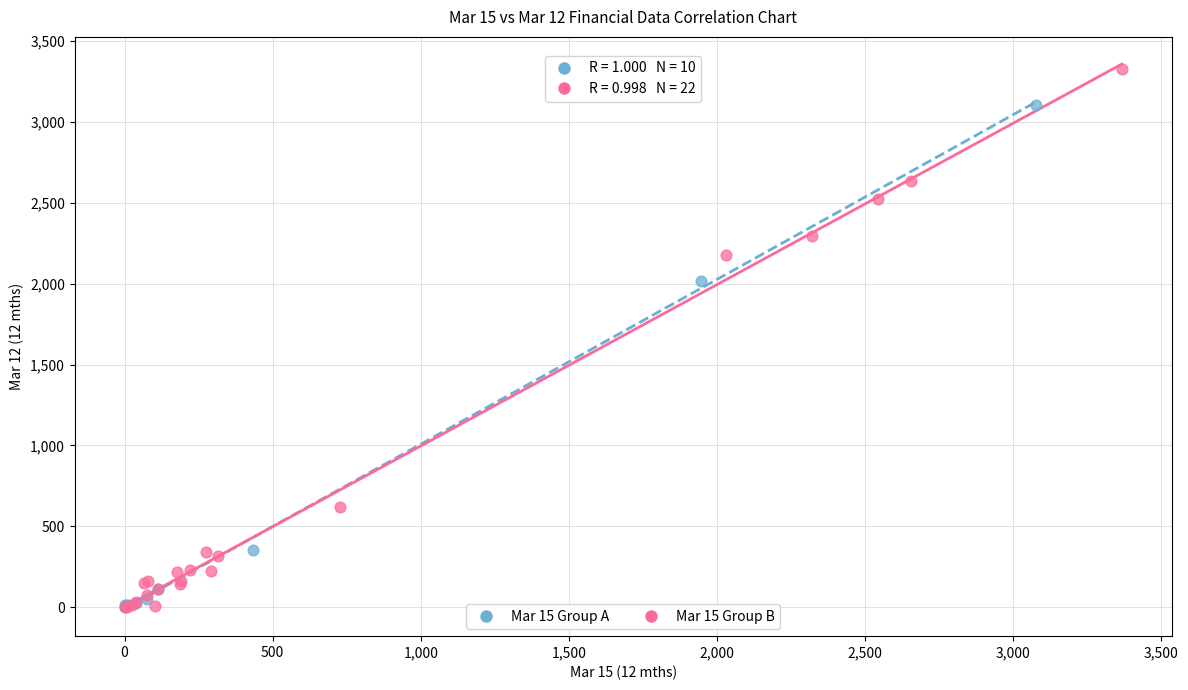

What are all the series names shown in the legend?

Mar 15 Group A, Mar 15 Group B